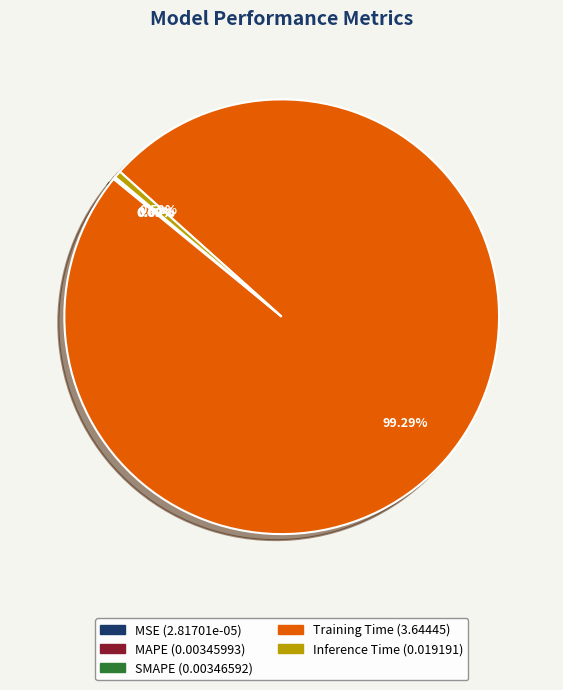

Which category accounts for the majority?

Training Time